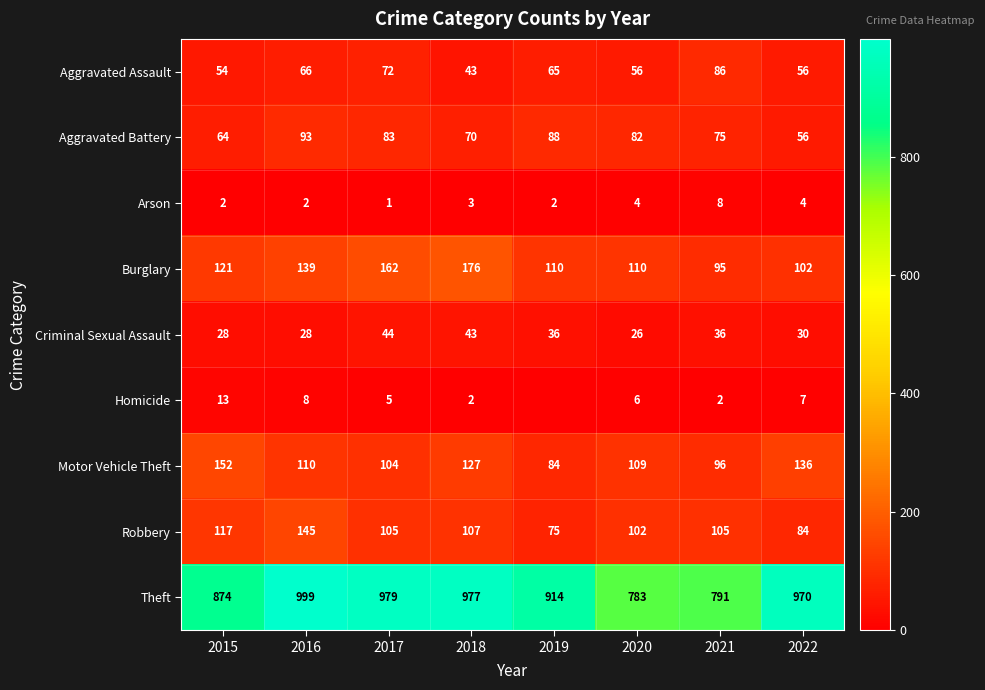

The value of Theft at 2020 is 783. True or false?

True